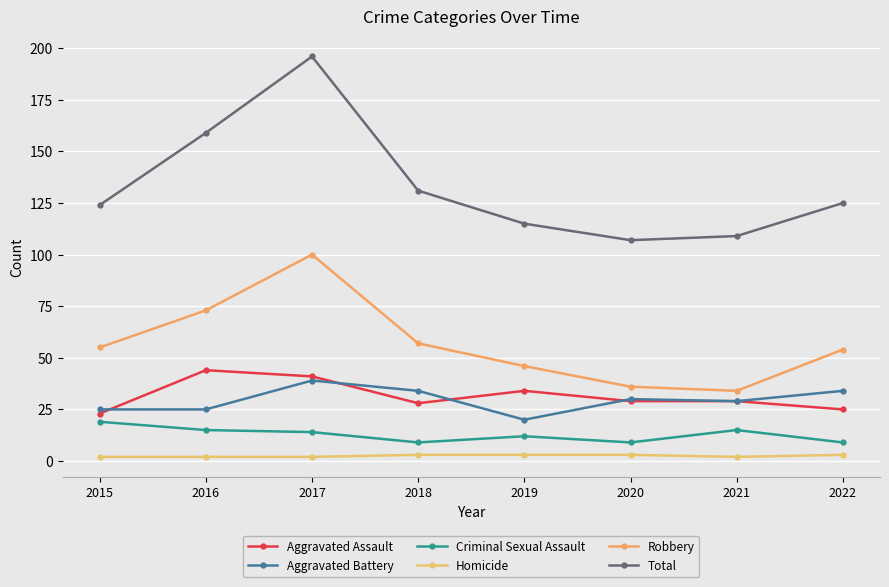

True or false: Aggravated Assault has a value of 25 at 2022.

True